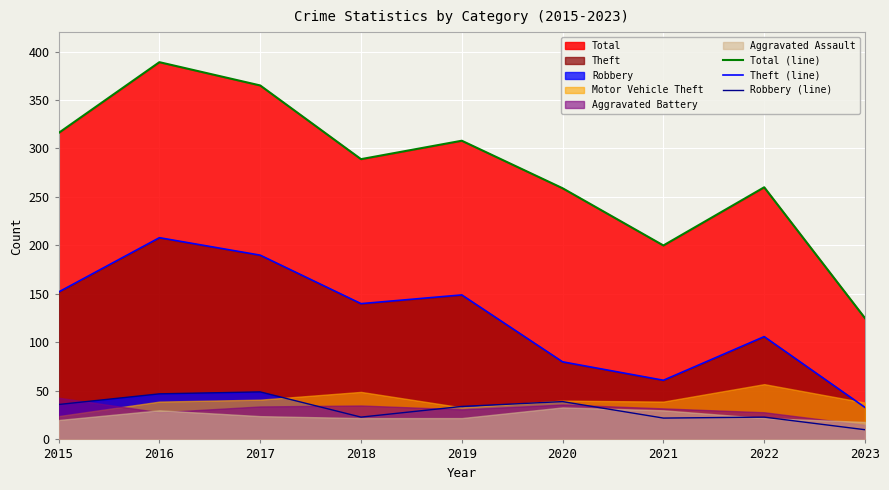

What is the average value of the Theft (line) series?

124